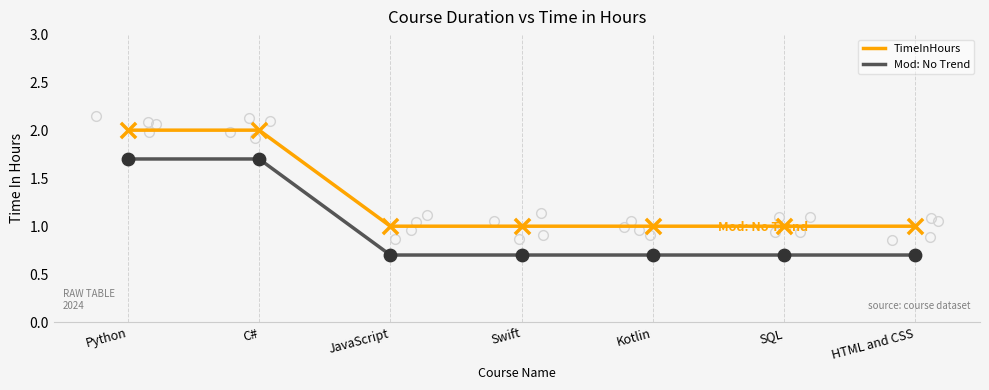

Is the value of TimeInHours at JavaScript greater than the value of Mod: No Trend at SQL?

Yes